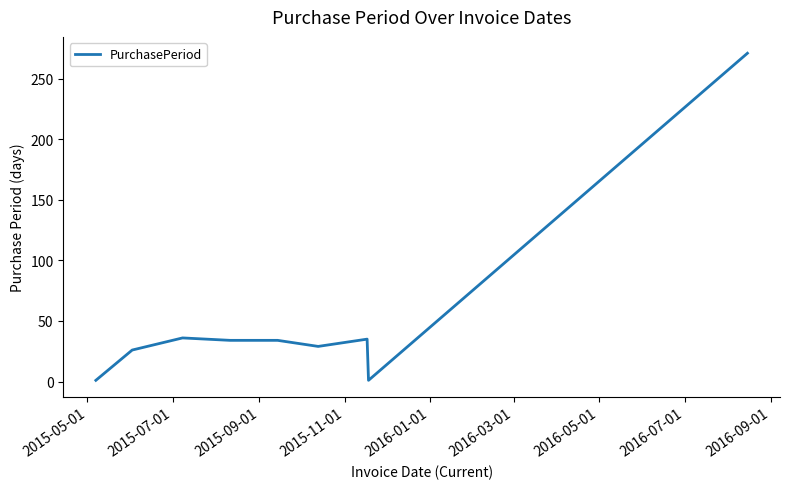

What is the greatest value displayed?

271